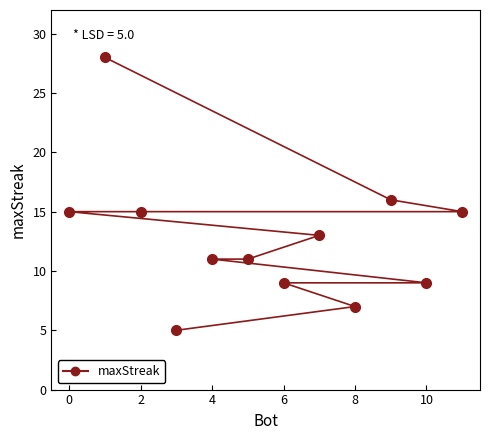

What is the difference between the second highest and minimum values?

11